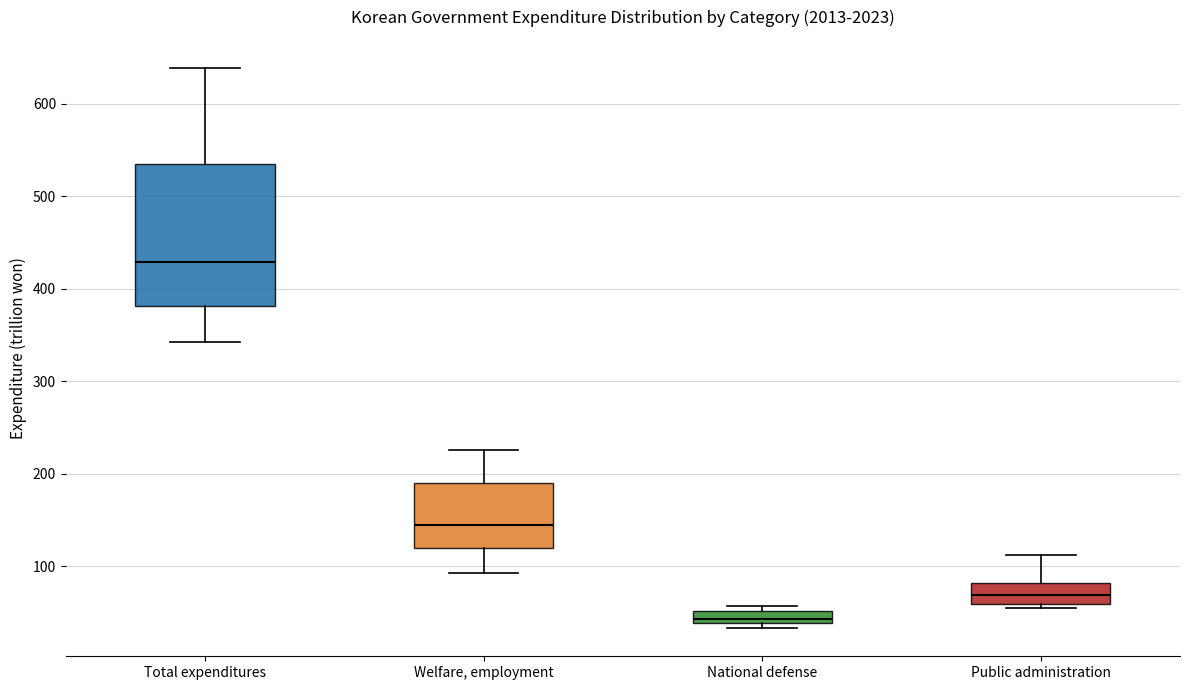

Where is the lower edge of the box for National defense on the y-axis? The values are not printed on the chart, so give them approximately, as read against the axis.

40